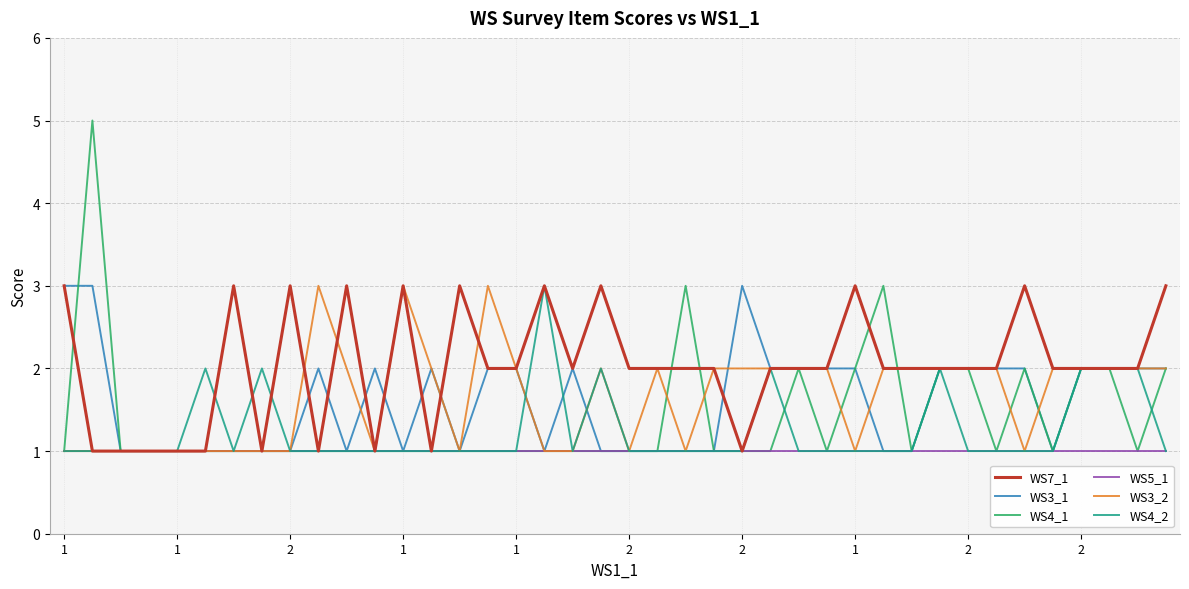

Which series has the widest spread of values?

WS4_1